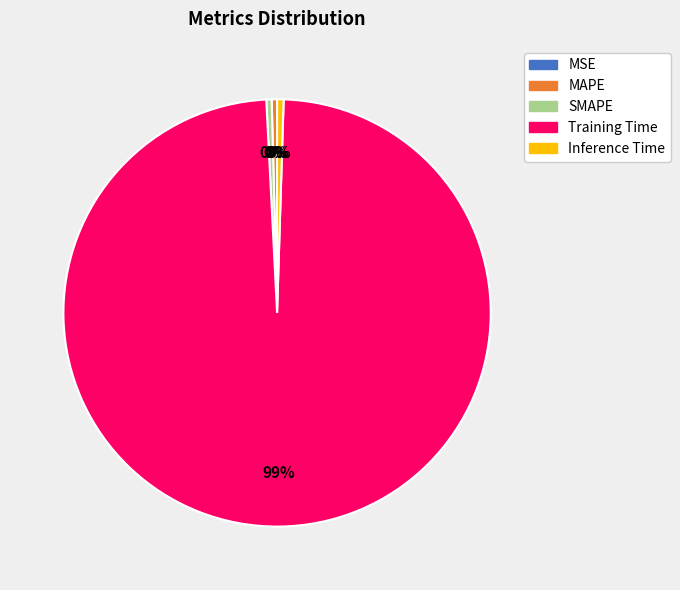

Does any single category account for the majority?

Yes